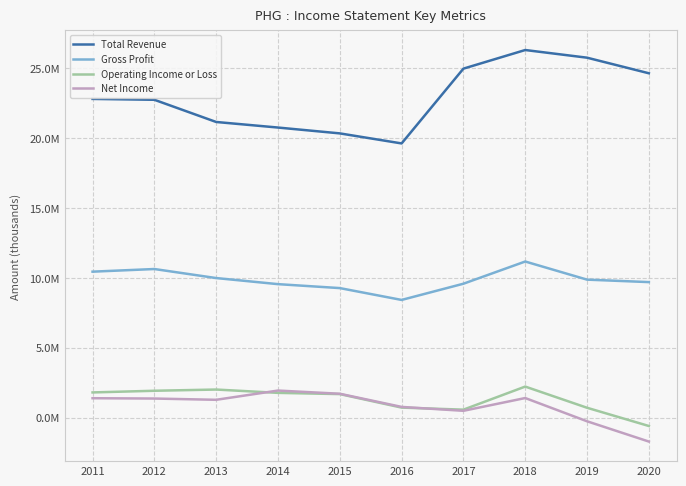

Reading left to right, list all the values displayed in this chart.

Total Revenue: 22805400	22743500	21154600	20756500	20338600	19619500	24972100	26304400	25755800	24640600
Gross Profit: 10442500	10631600	9984900	9549400	9266900	8419400	9579800	11168900	9872100	9695700
Operating Income or Loss: 1800100	1919200	2006800	1768600	1681100	714500	567400	2219000	702700	-602200
Net Income: 1385700	1362400	1272500	1934400	1705600	763500	484500	1398400	-264600	-1716100